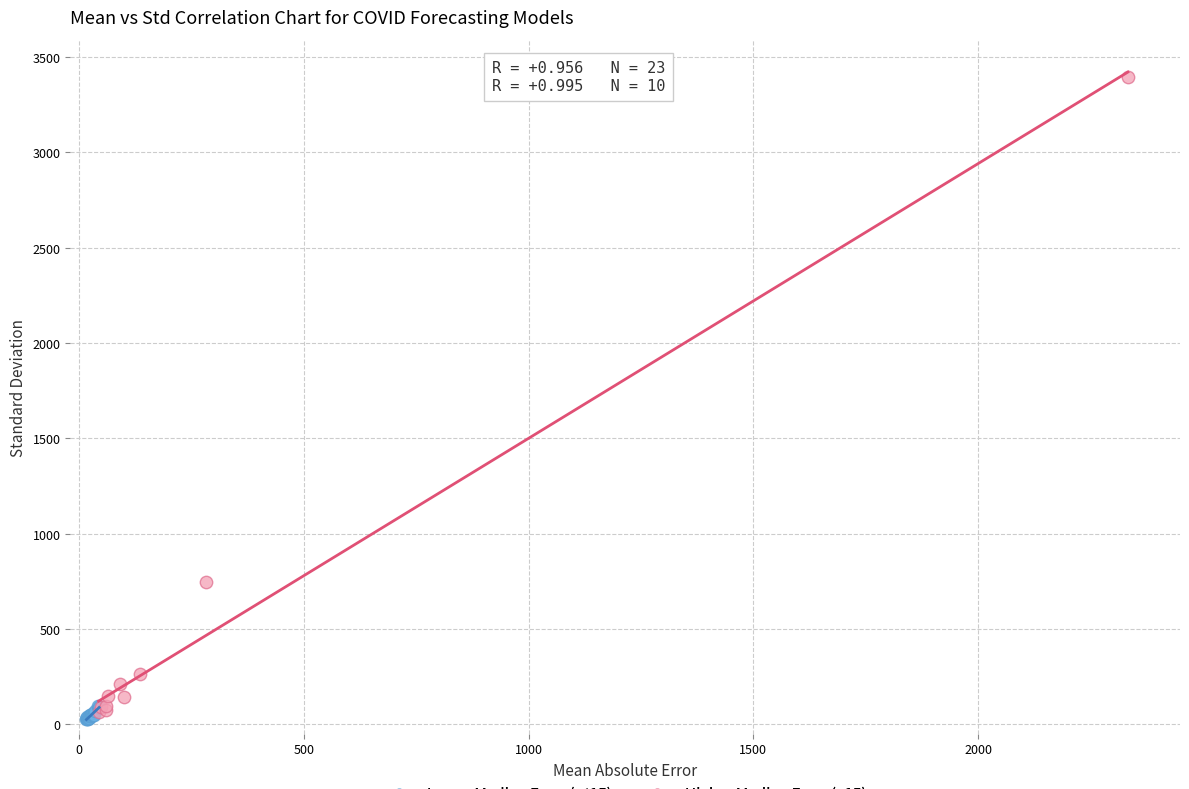

Which series reaches the maximum Y coordinate?

Higher Median Error (>15)